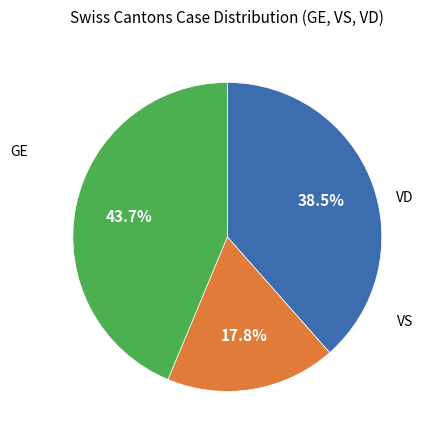

Does any single category account for the majority?

No